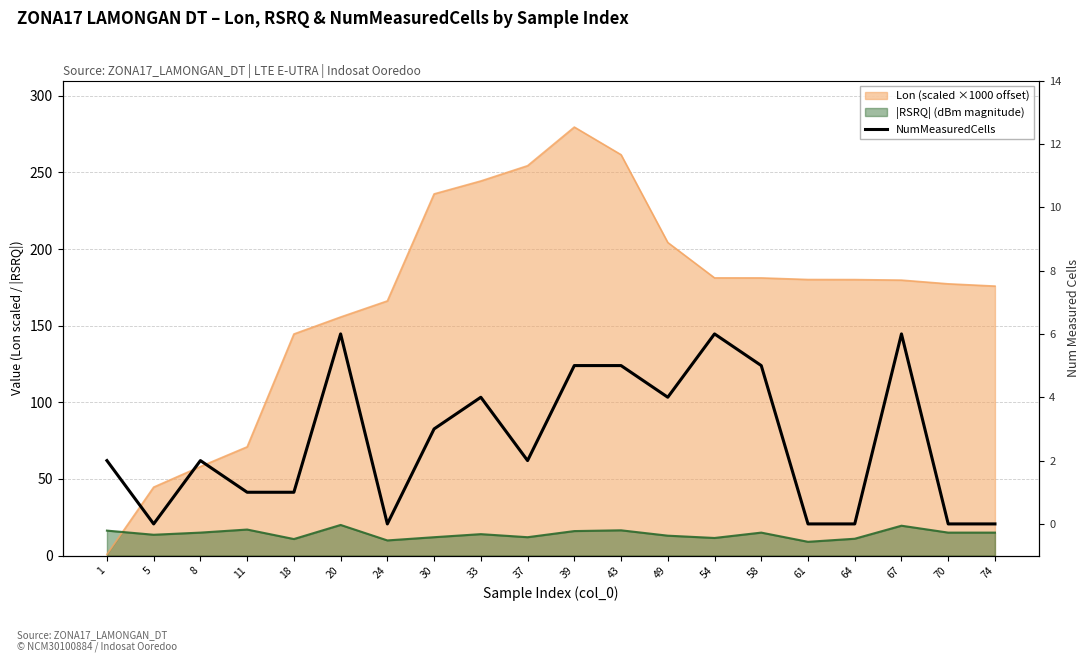

How many interior local valleys (lower than both neighbors) does the data have?

4